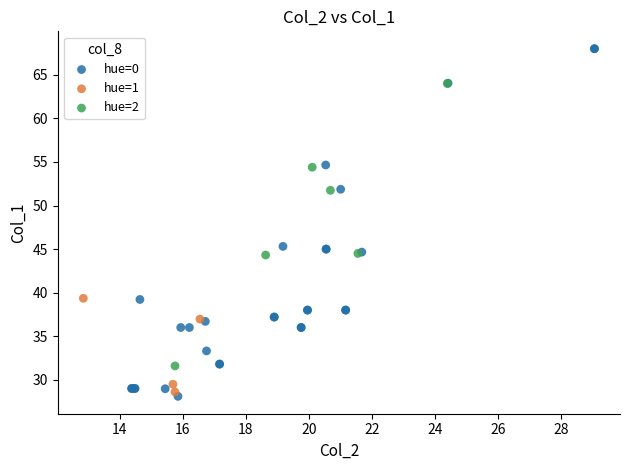

Which series has the widest spread of Y values?

hue=0